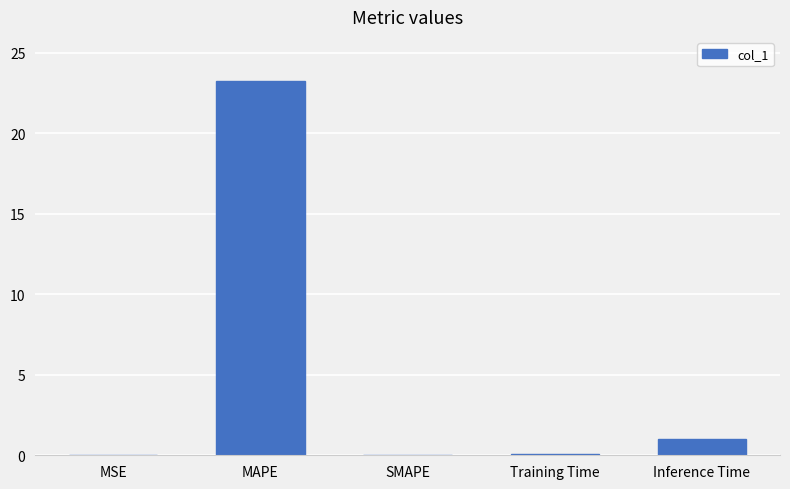

What is the sum of the values at MSE and Training Time?

0.1